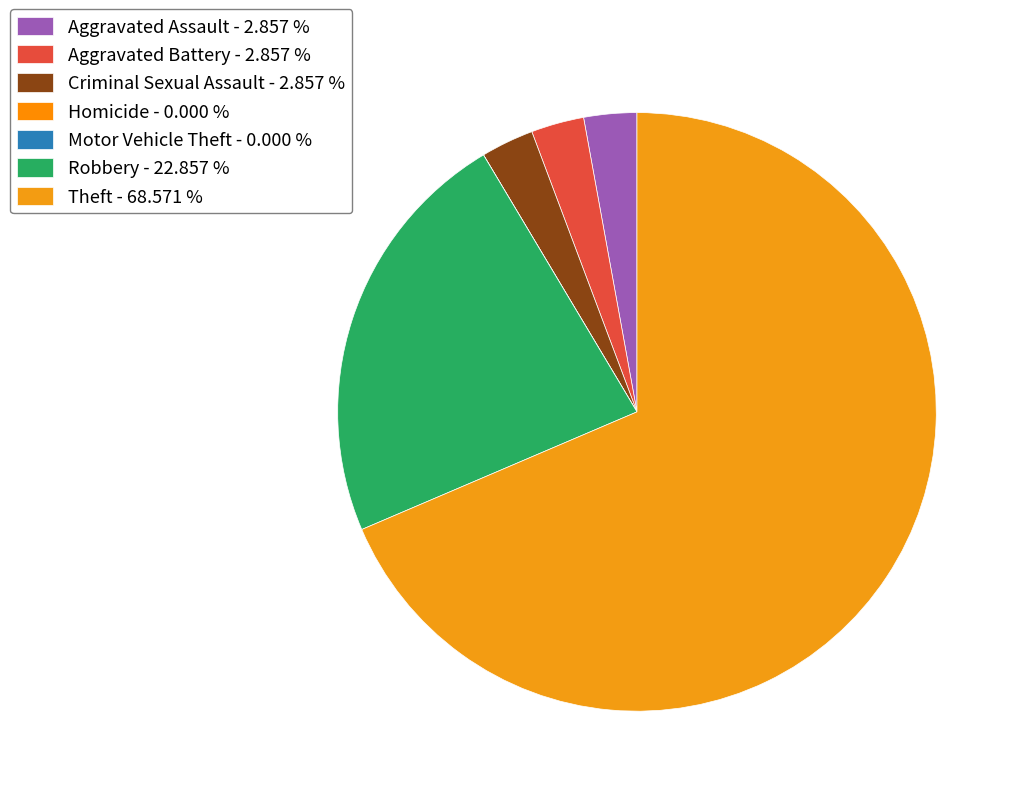

How many segments does this pie chart have?

7